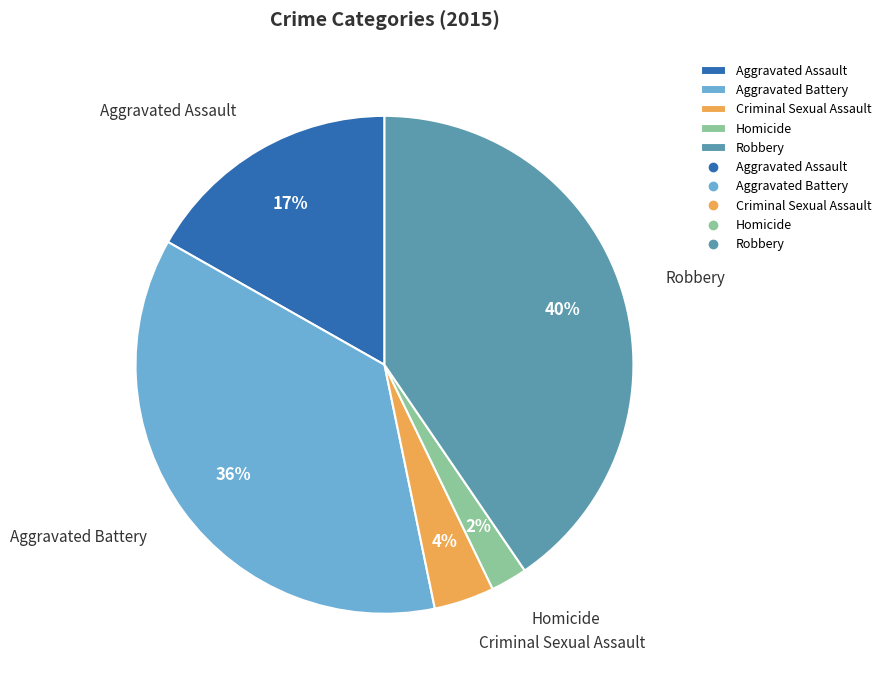

To the nearest percent, what is the difference between the largest and smallest slice percentages?

38%